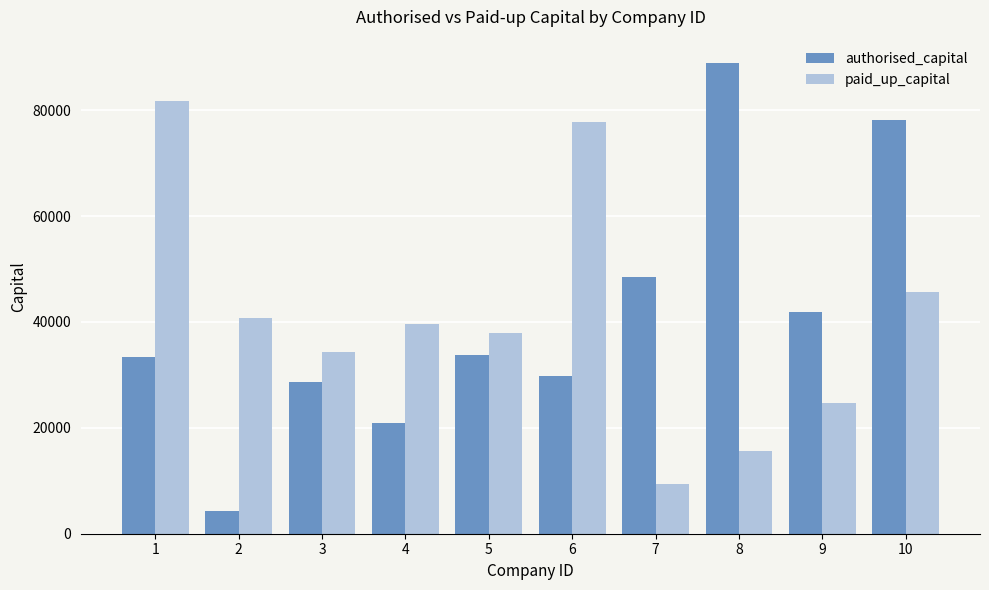

What is the difference between the highest and lowest values at 1?

48272